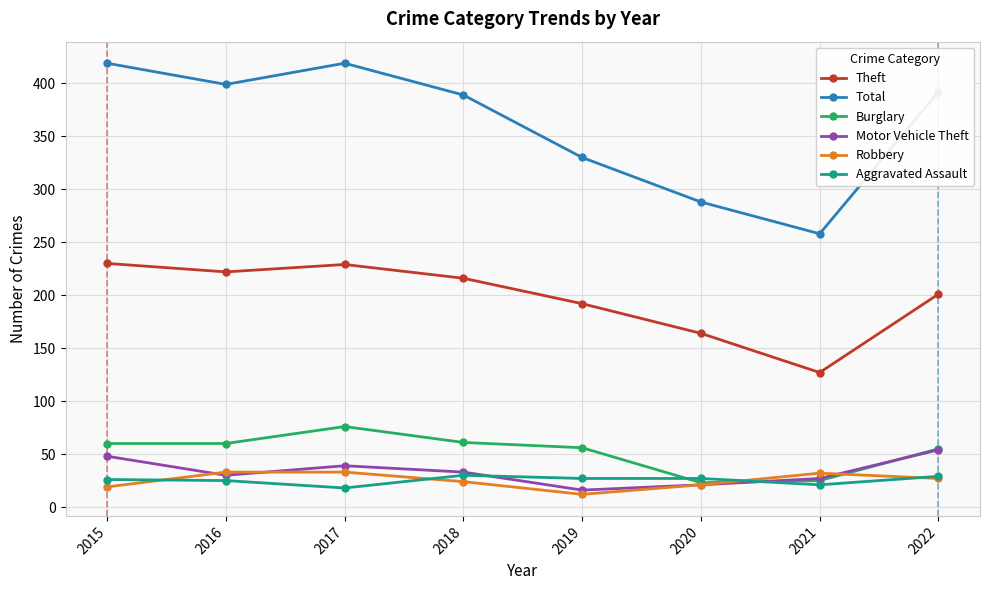

Does the chart display data point markers on the line(s)?

Yes